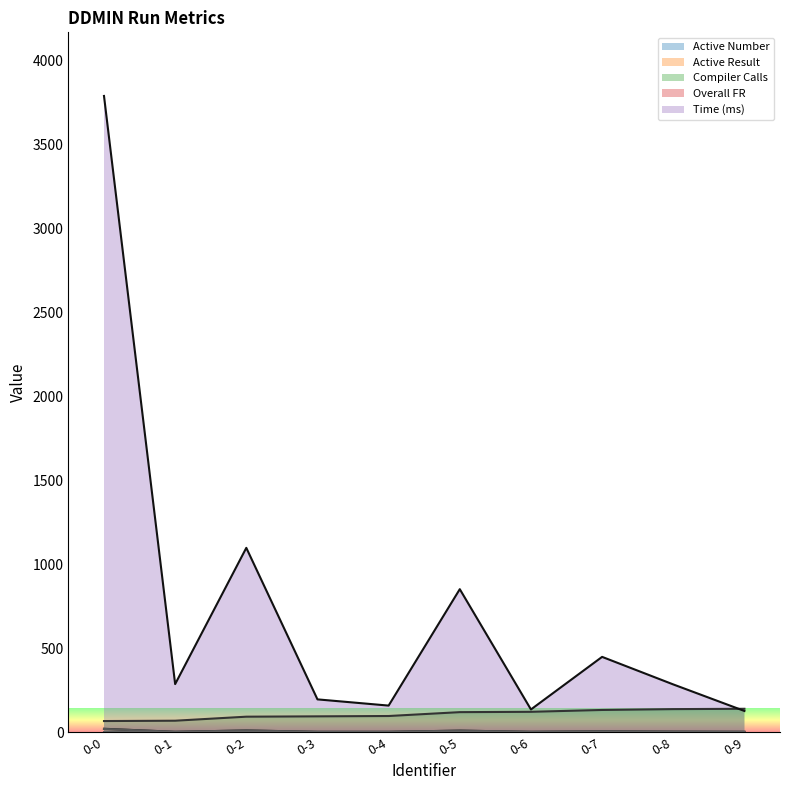

Is the value of Active Result at 0-0 greater than the value of Active Number at 0-2?

Yes